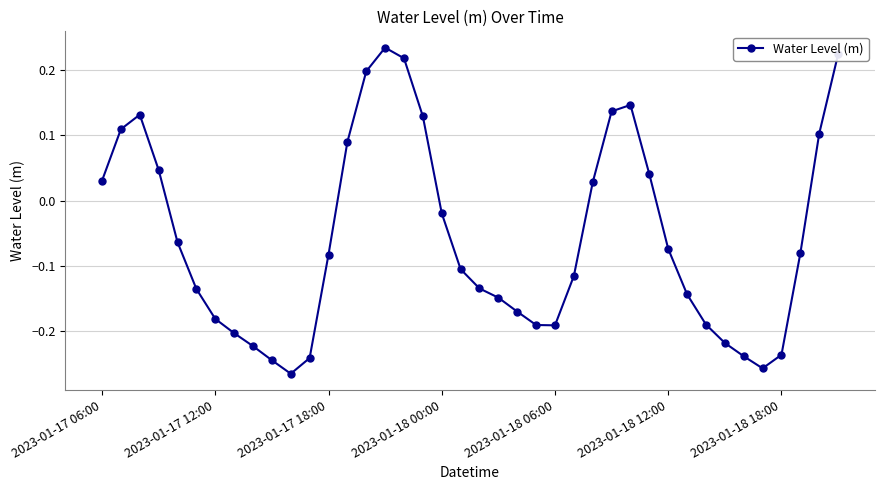

True or false: the data has more than 1 interior local peaks.

True